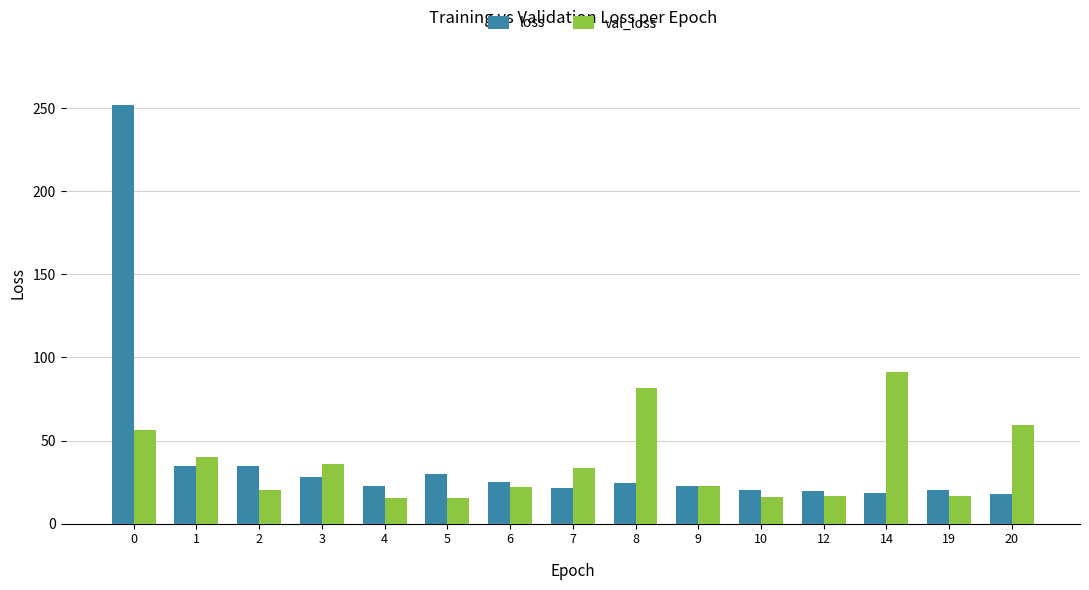

True or false: val_loss has a value of 96.4 at 0.

False